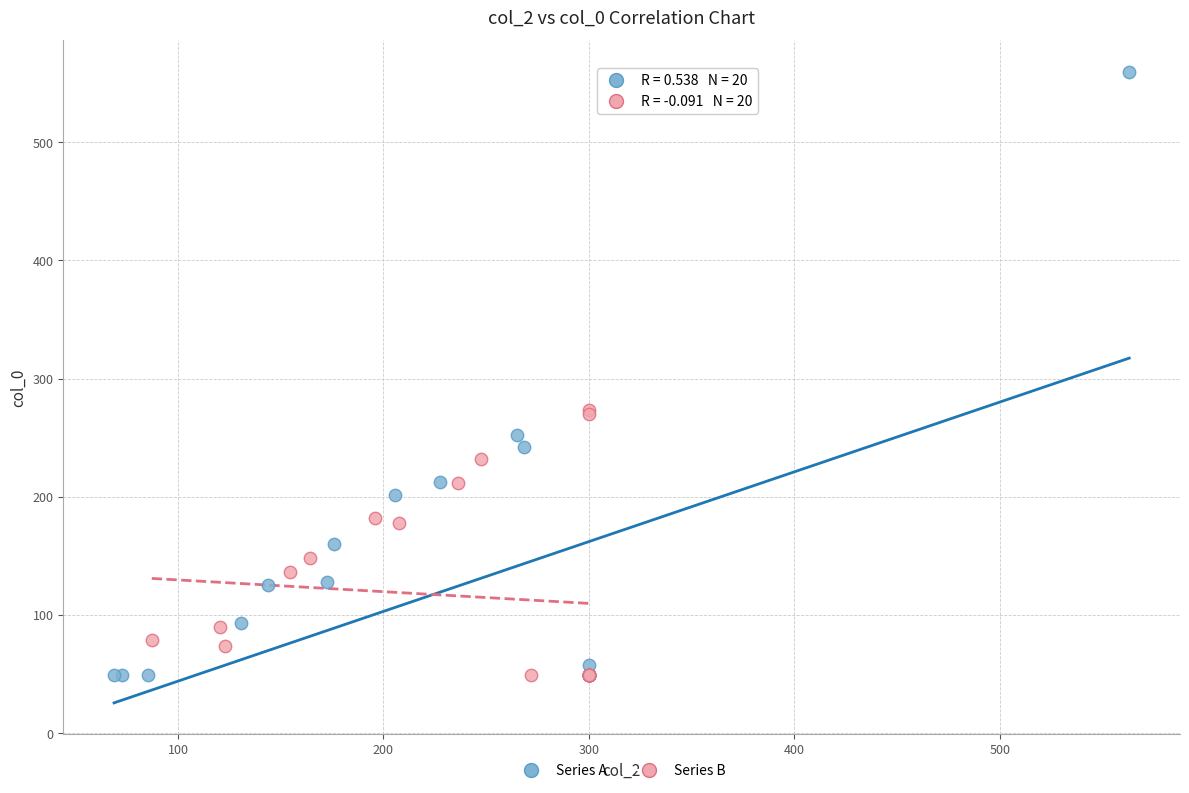

What are all the series names shown in the legend?

Series A, Series B